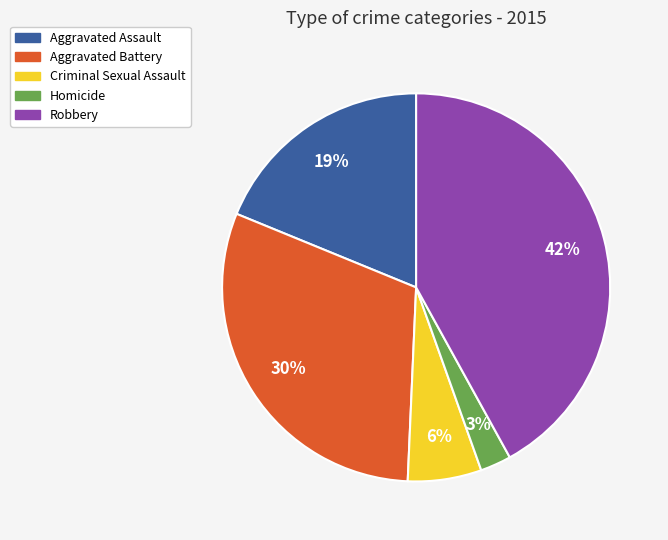

The Robbery slice represents 42% of the pie. True or false?

True